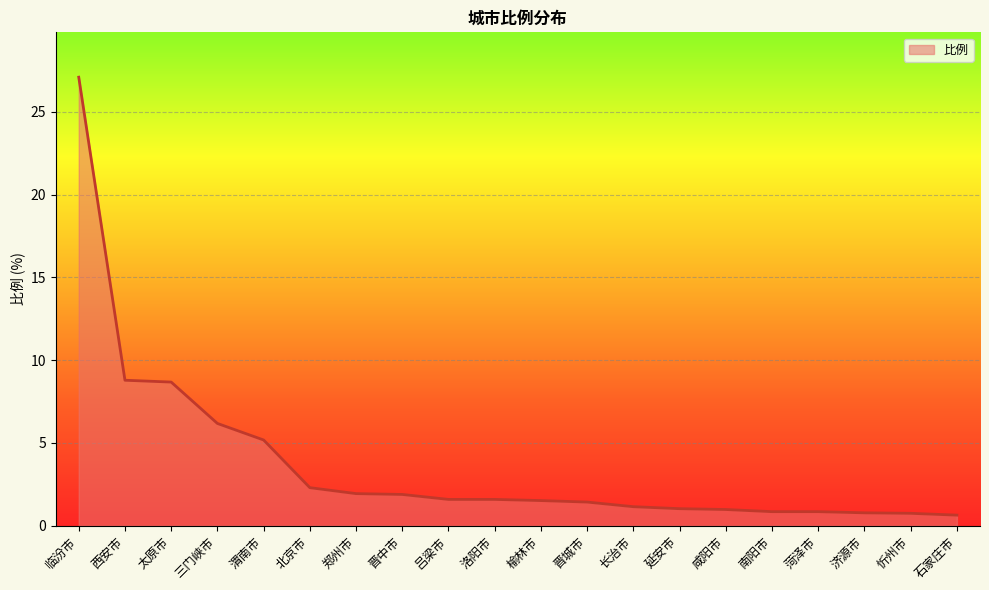

What is the difference between the values at 太原市 and 郑州市?

6.7